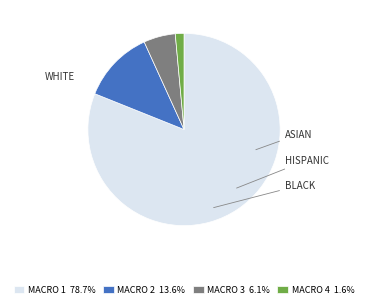

What is the largest slice in the pie chart?

MACRO 1